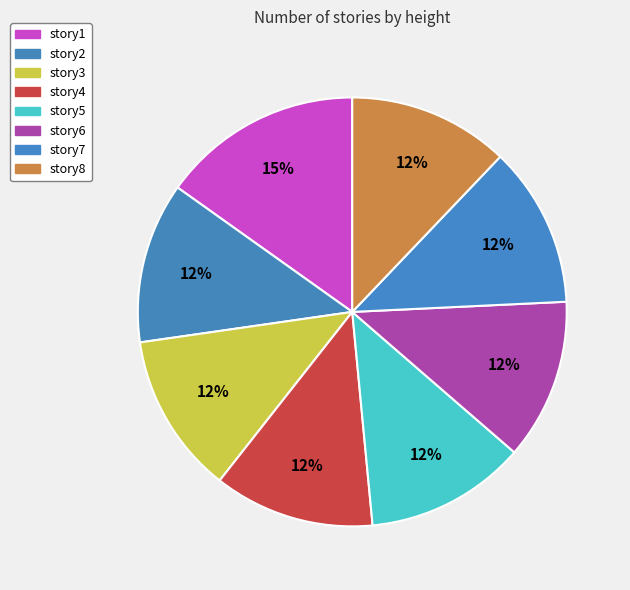

Is there a majority slice in this chart?

No